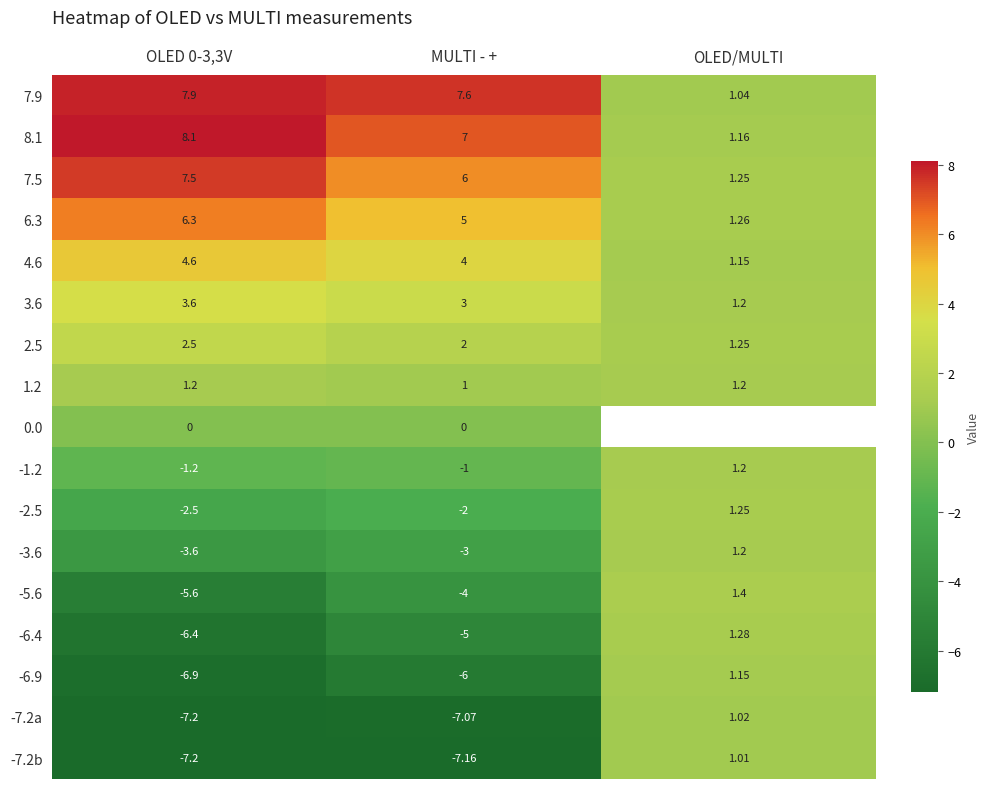

Where is -7.2b nearest to the value -3?

OLED/MULTI